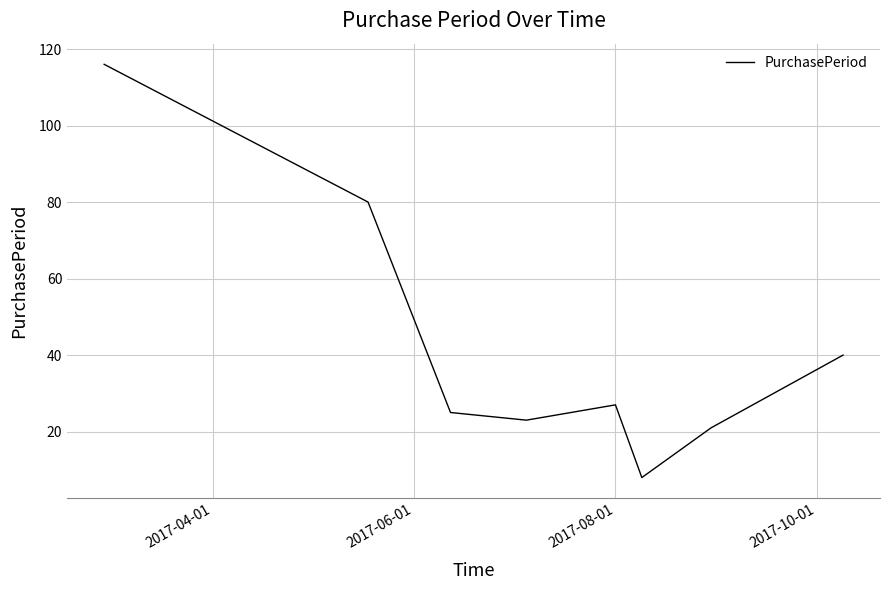

True or false: the data has more than 0 interior local peaks.

True